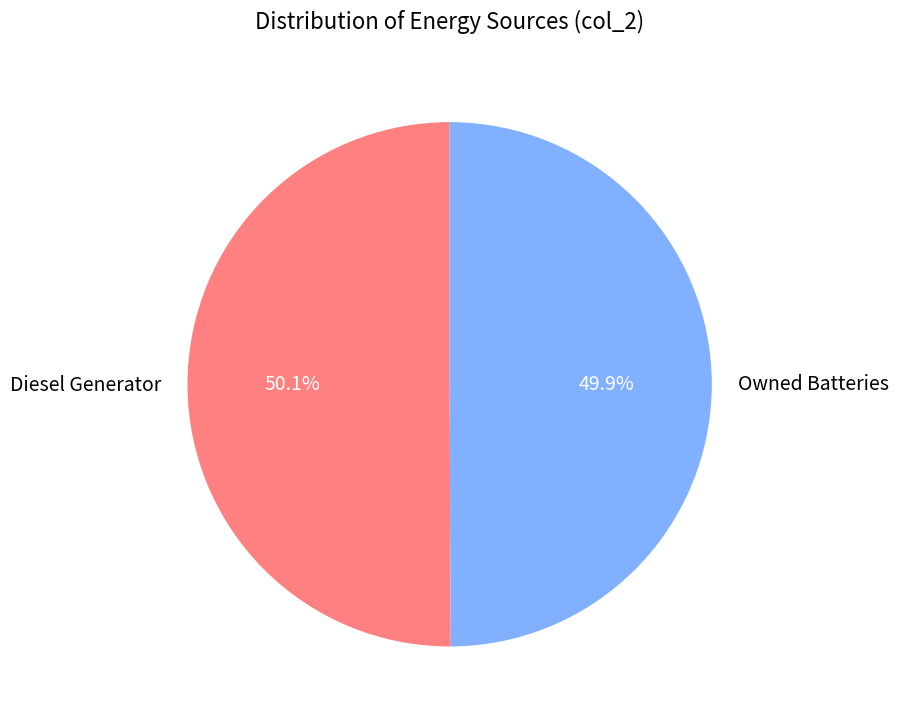

Approximately how many times larger is the value at Owned Batteries compared to Diesel Generator?

1.0